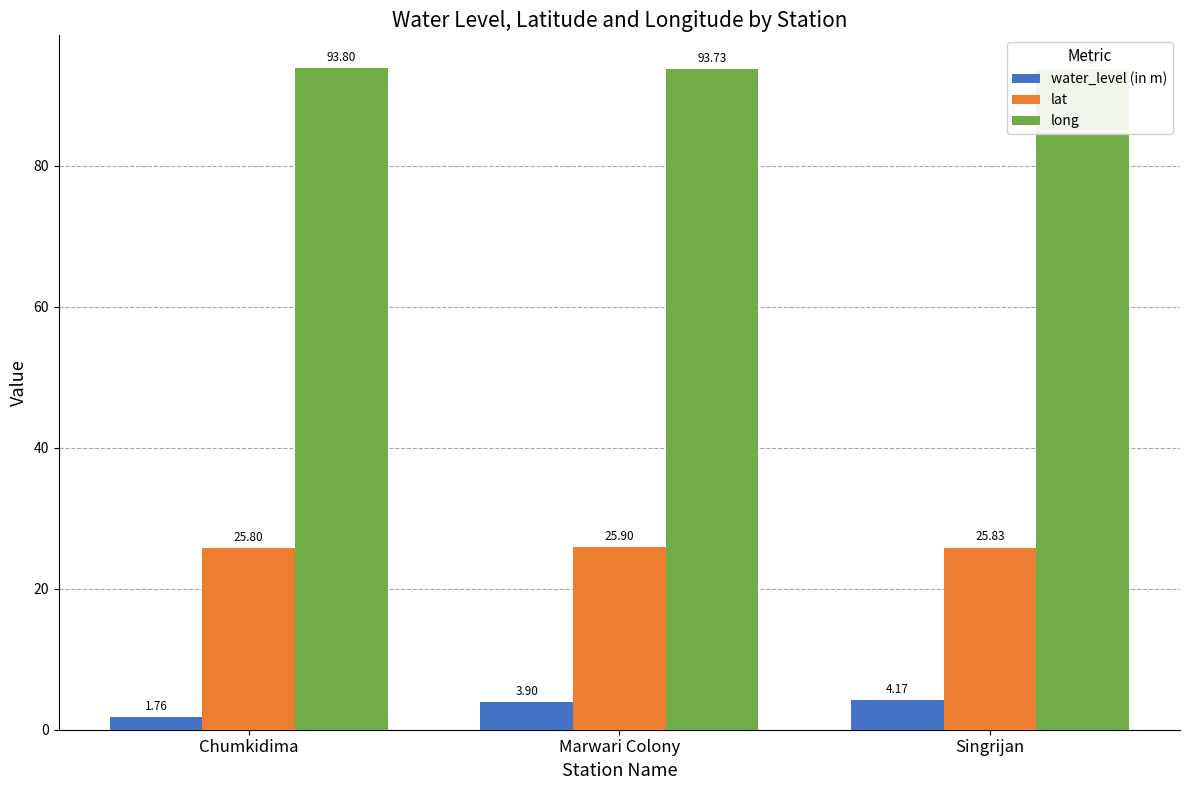

Reading left to right, what are all the values shown in this chart?

water_level (in m): Chumkidima=1.8	Marwari Colony=3.9	Singrijan=4.2
lat: Chumkidima=25.8	Marwari Colony=25.9	Singrijan=25.8
long: Chumkidima=93.8	Marwari Colony=93.7	Singrijan=93.7